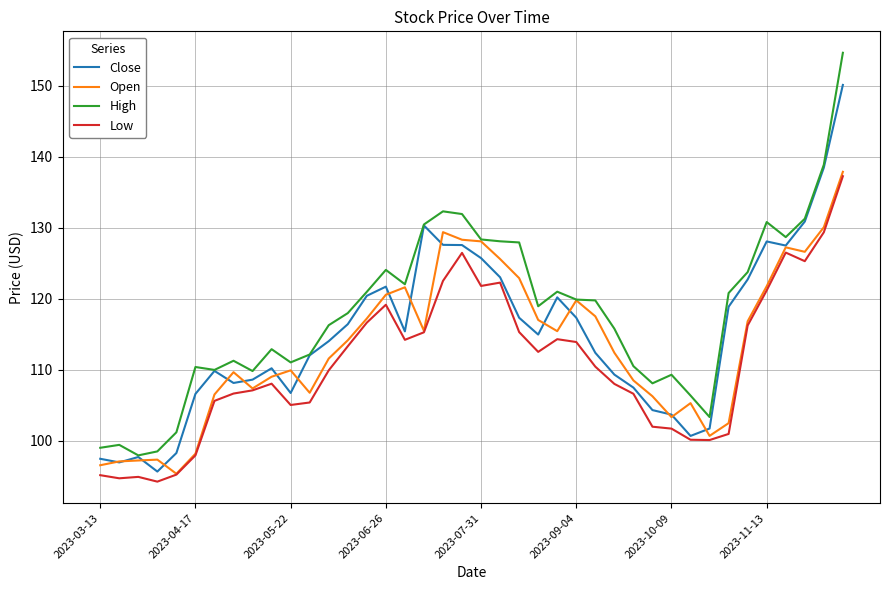

Which series has the widest spread of values?

High